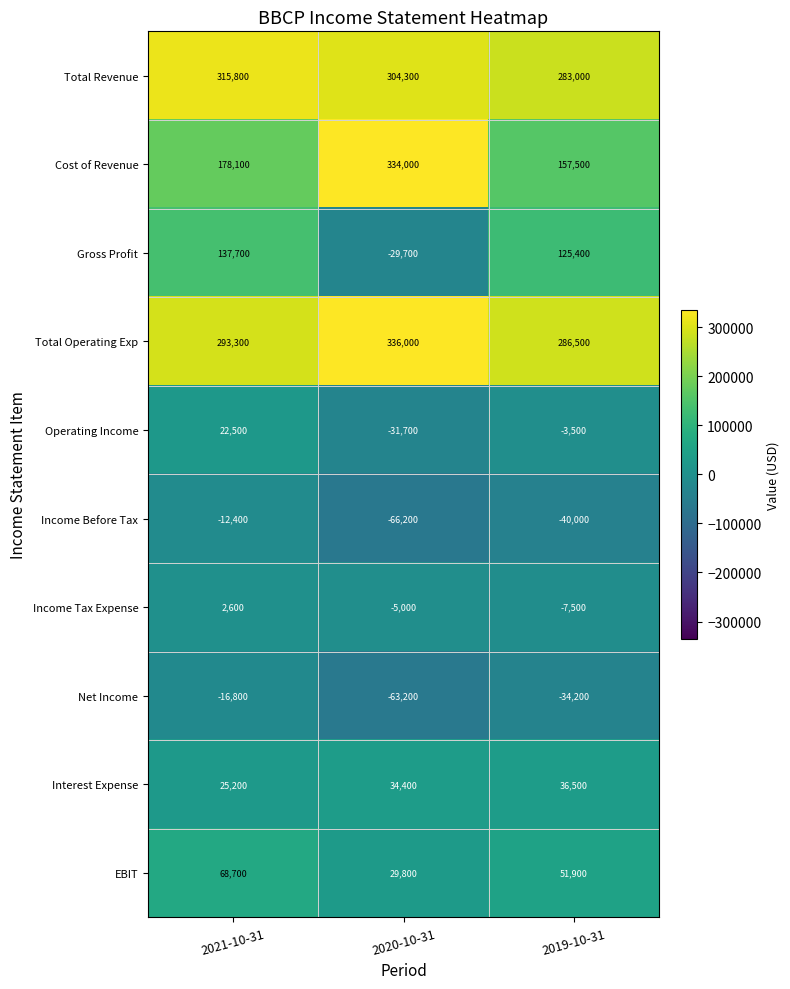

Between 2020-10-31 and 2019-10-31, which series saw the biggest shift?

Cost of Revenue